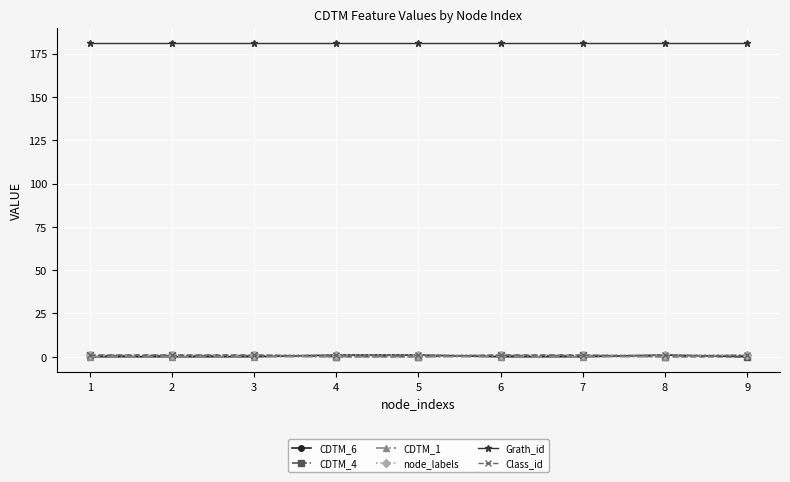

The value of node_labels at 7 is 1. True or false?

True